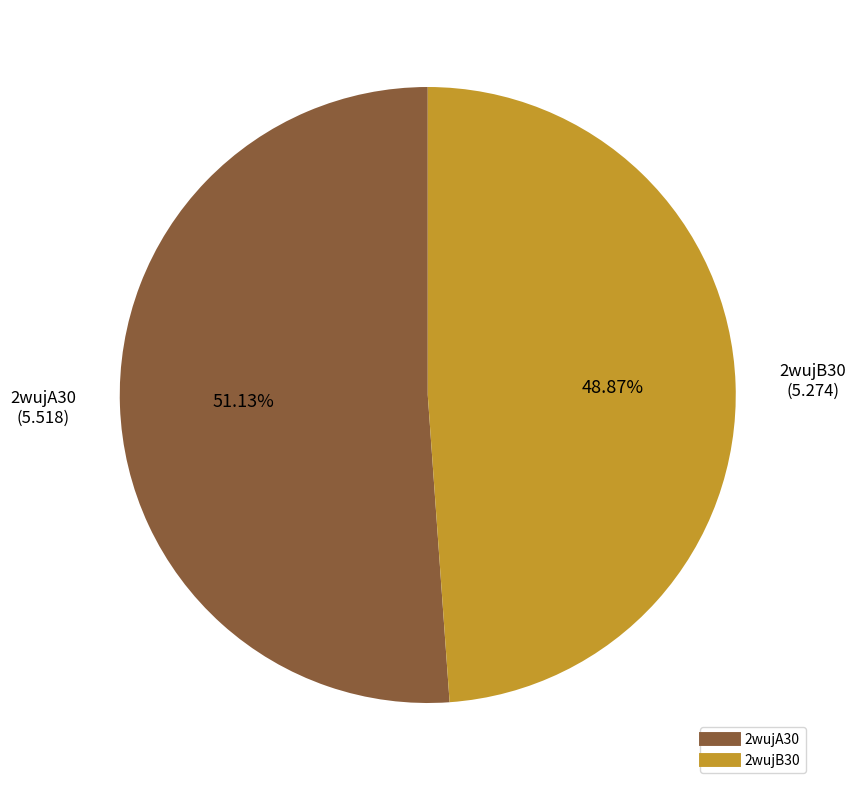

The 2wujB30 slice represents 49% of the pie. True or false?

True